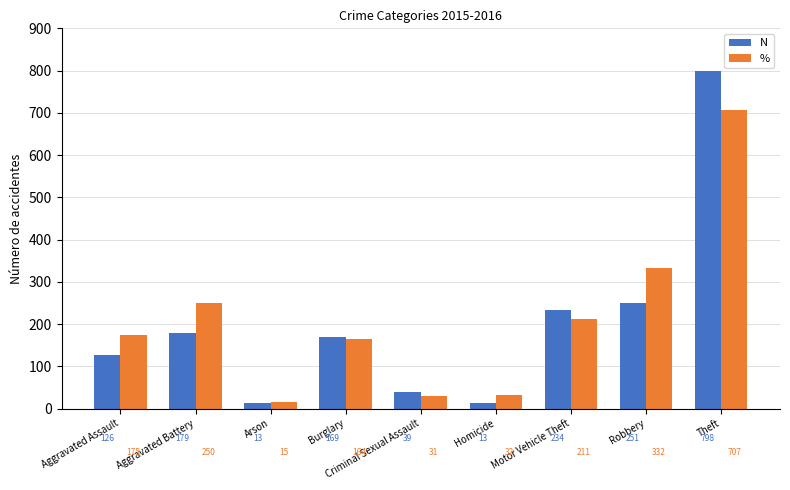

How many groups of bars are there?

9